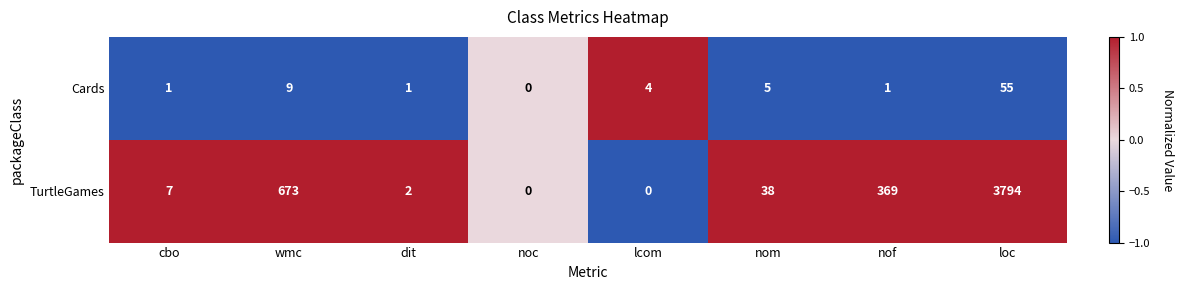

What is the maximum value for Cards?

55